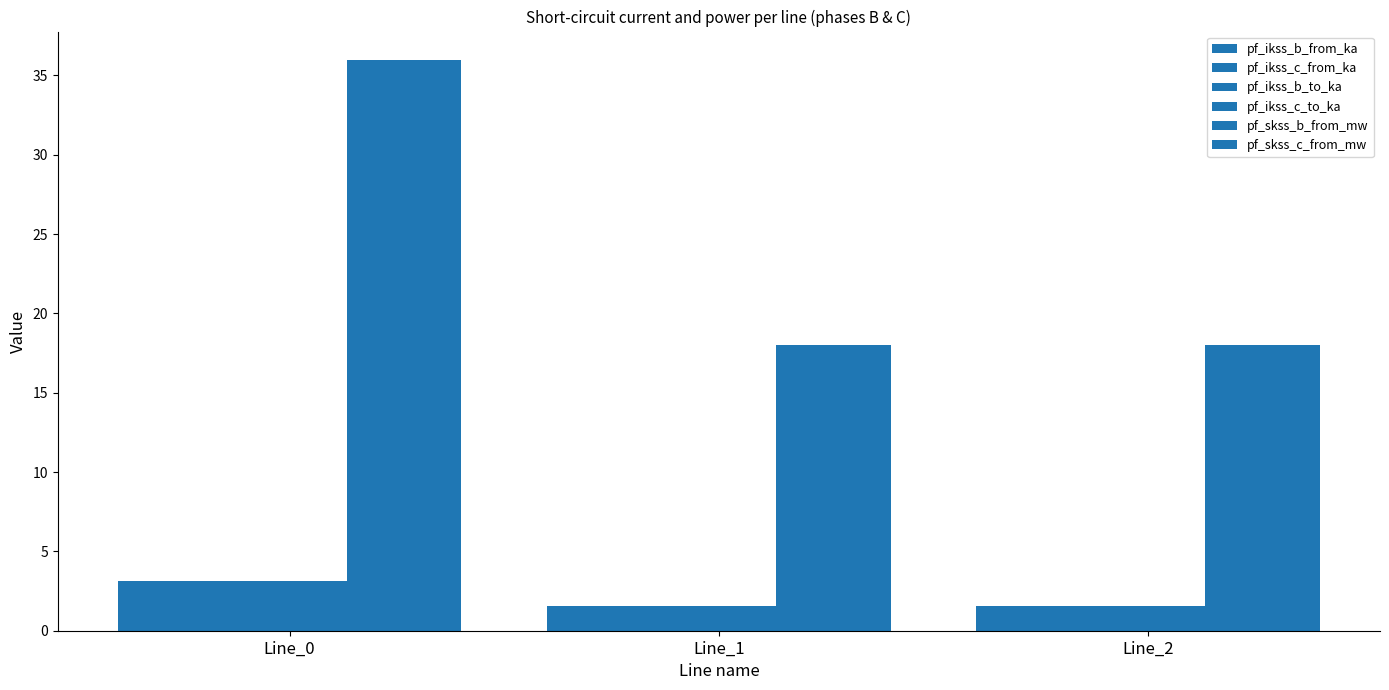

How many groups of bars are there?

3